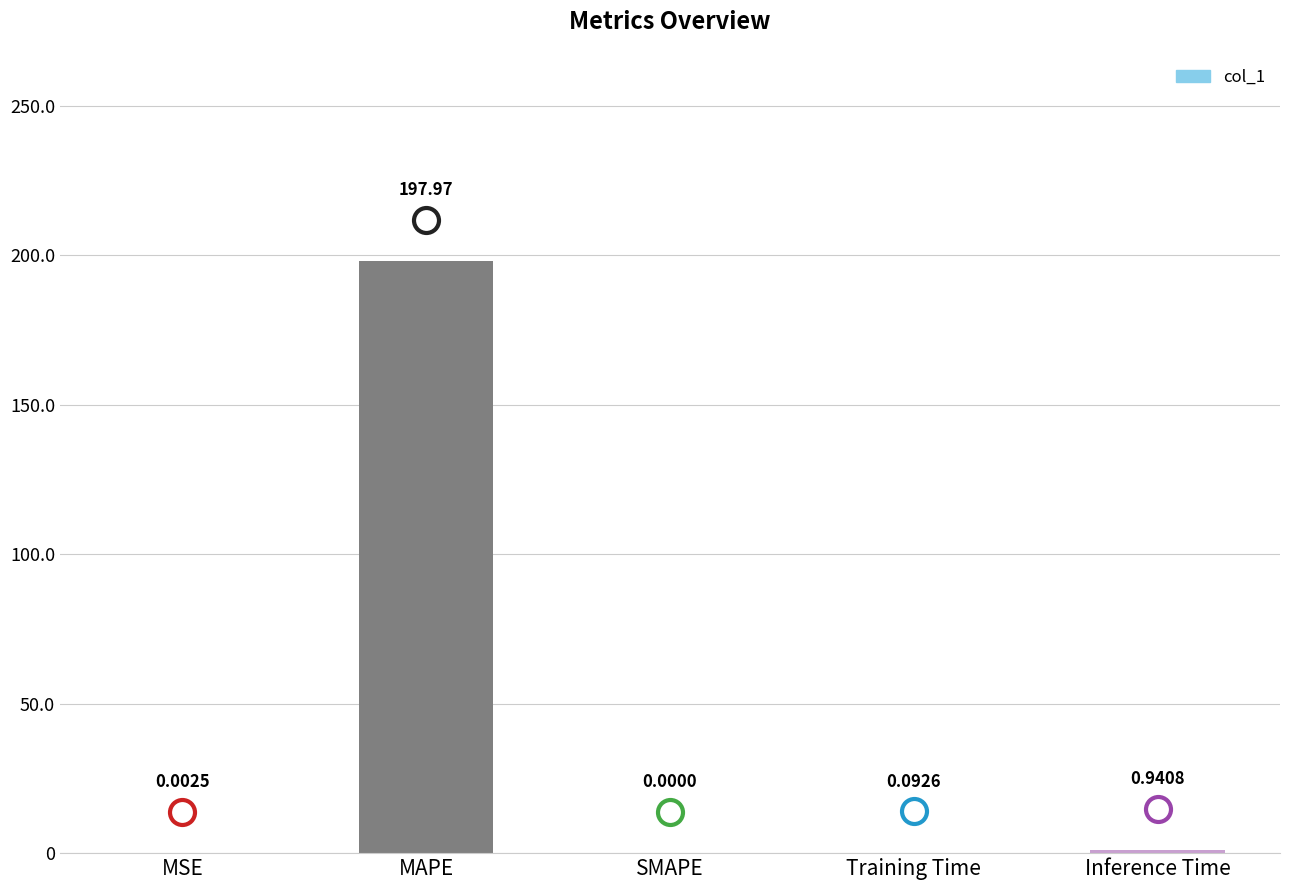

Which category has the highest value across all series?

MAPE